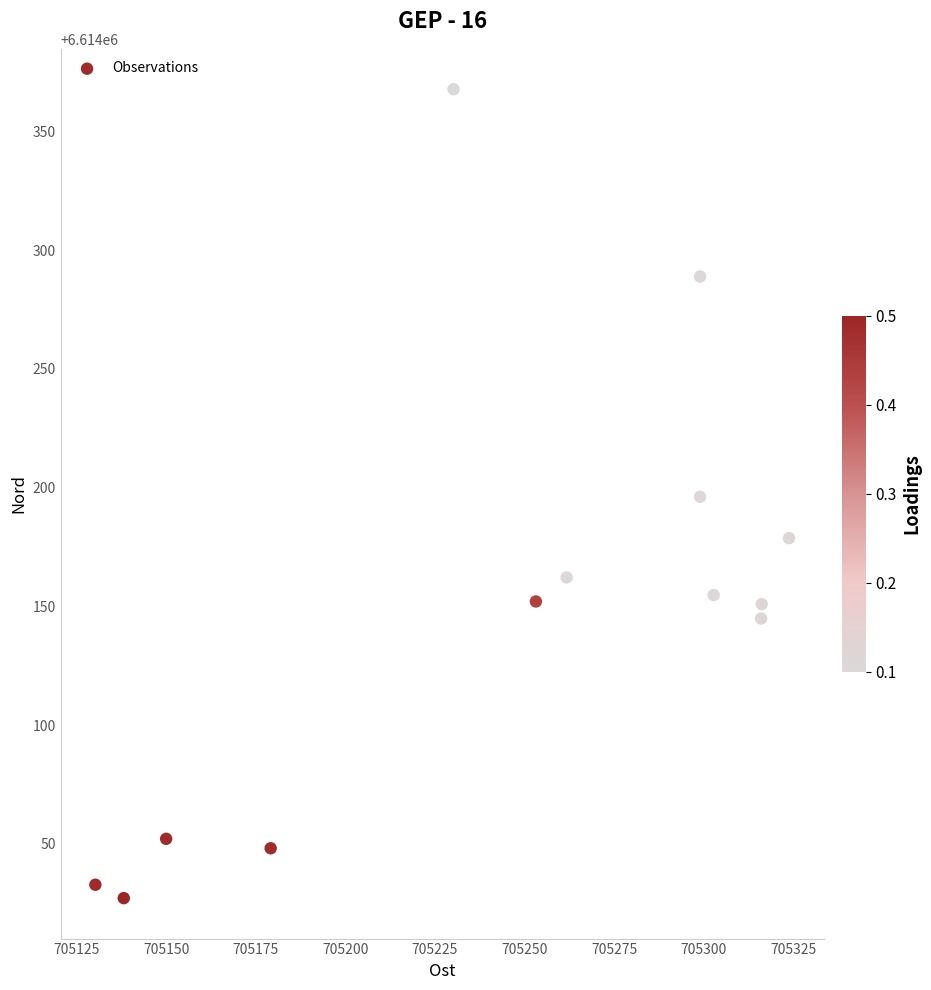

What is the range of Y values (max minus min)?

340.7